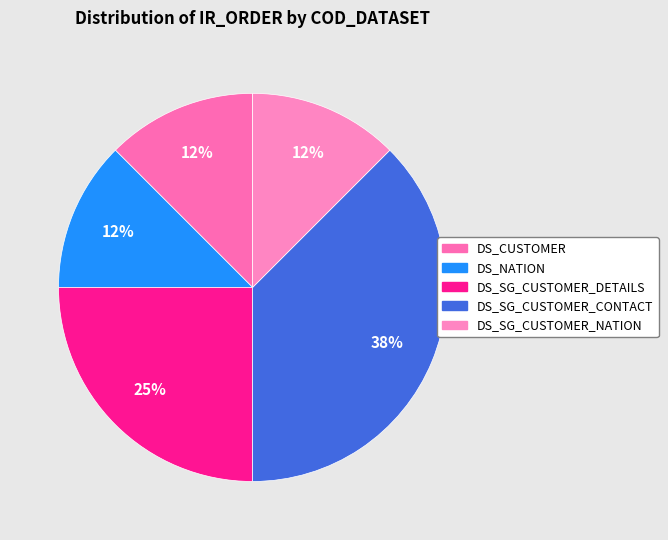

How many segments does this pie chart have?

5